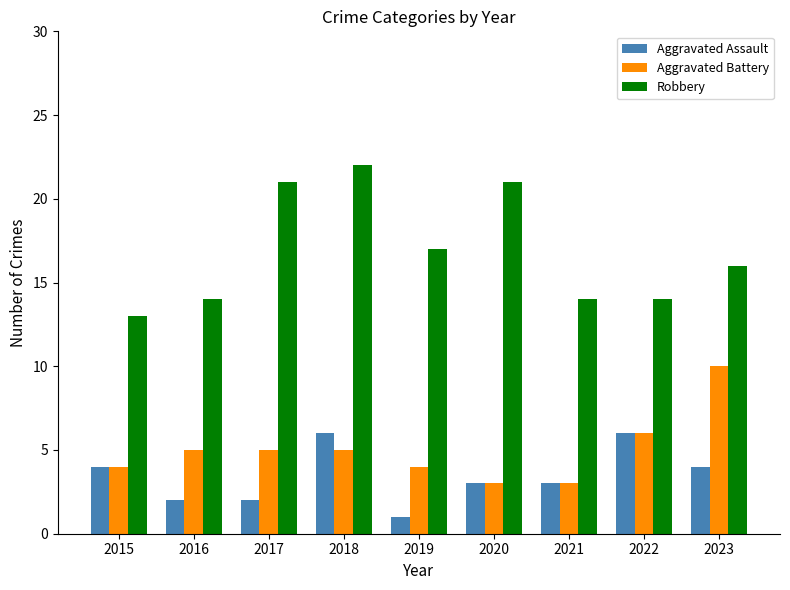

Does the chart contain any negative values?

No